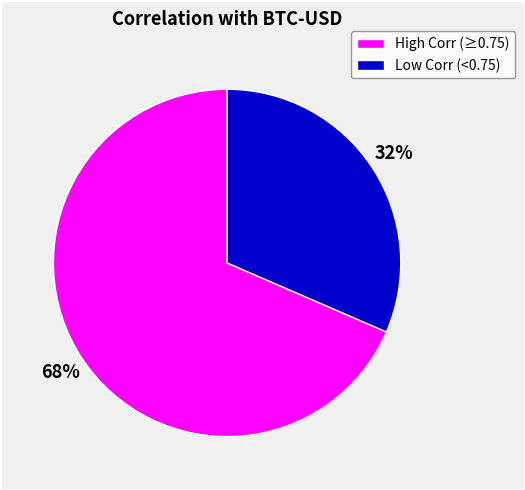

Does any single category account for the majority?

Yes